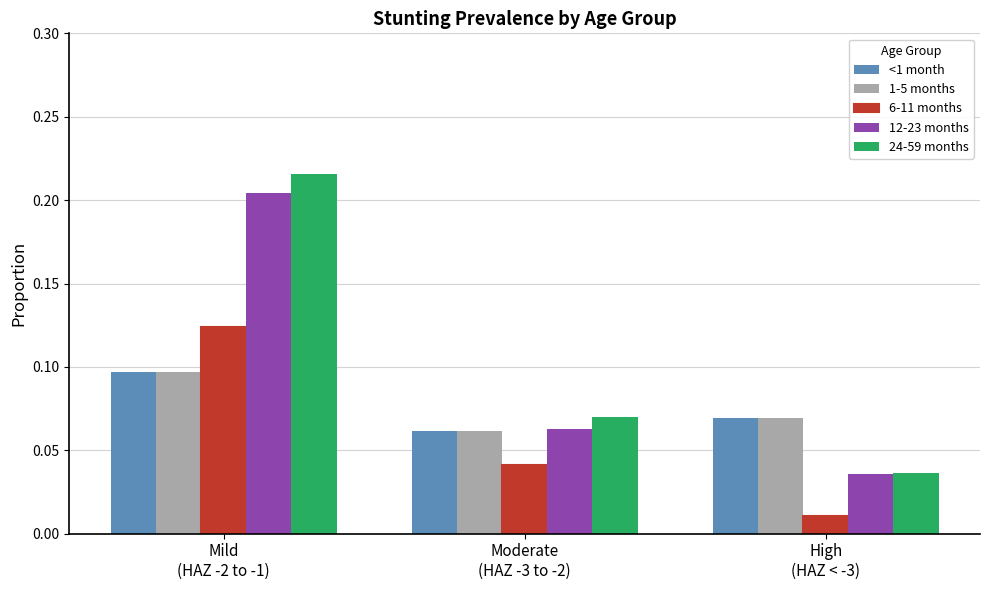

Which series has the largest range (max minus min)?

24-59 months